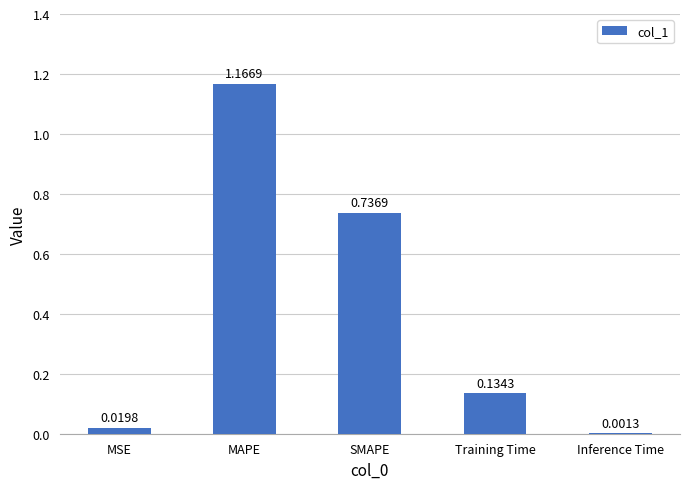

At which label is the value closest to 0?

Inference Time